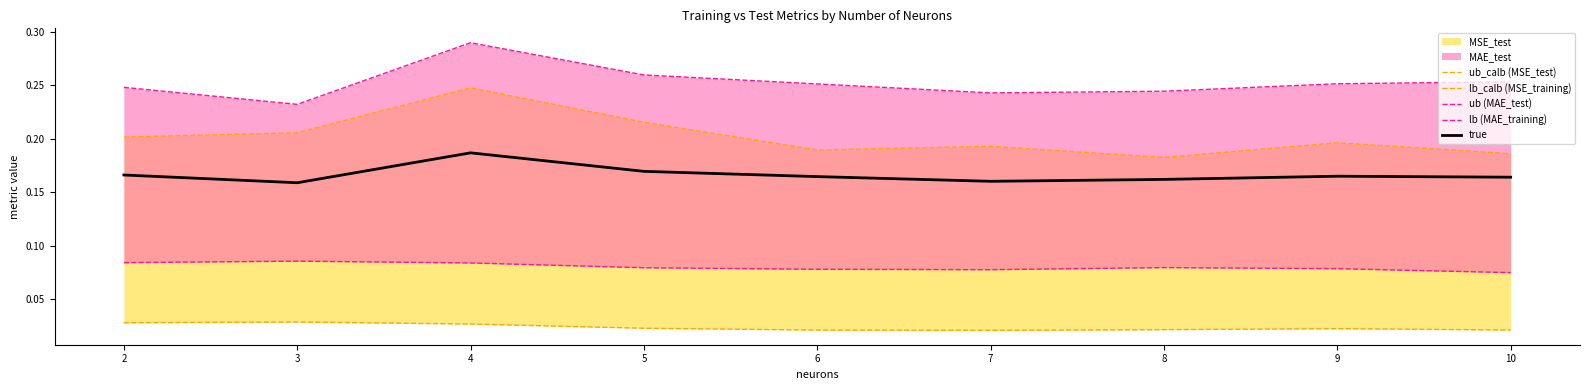

True or false: true and ub (MAE_test) cross at least once.

False